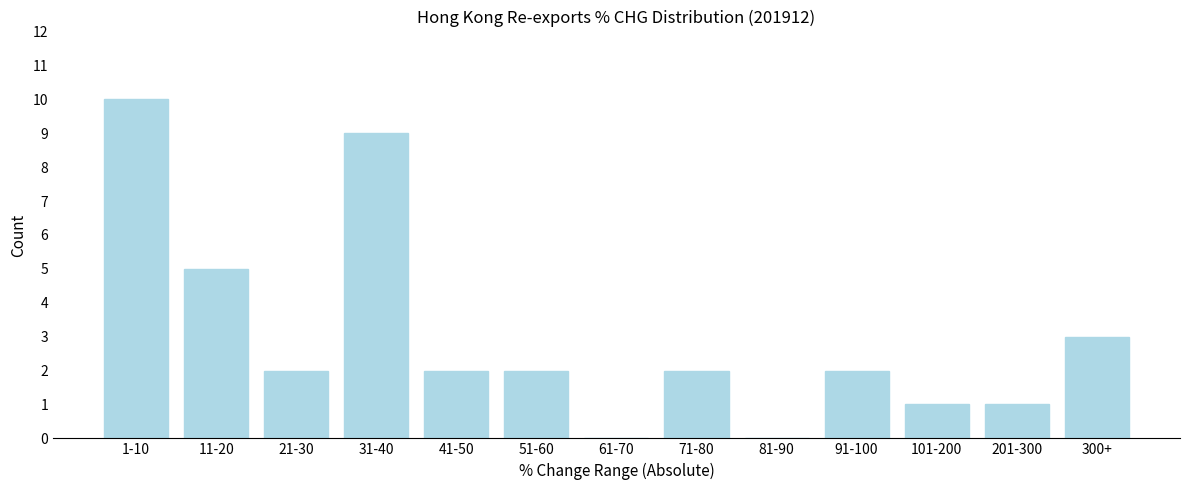

Reading left to right, transcribe all the data shown in this chart.

1-10=10	11-20=5	21-30=2	31-40=9	41-50=2	51-60=2	61-70=0	71-80=2	81-90=0	91-100=2	101-200=1	201-300=1	300+=3